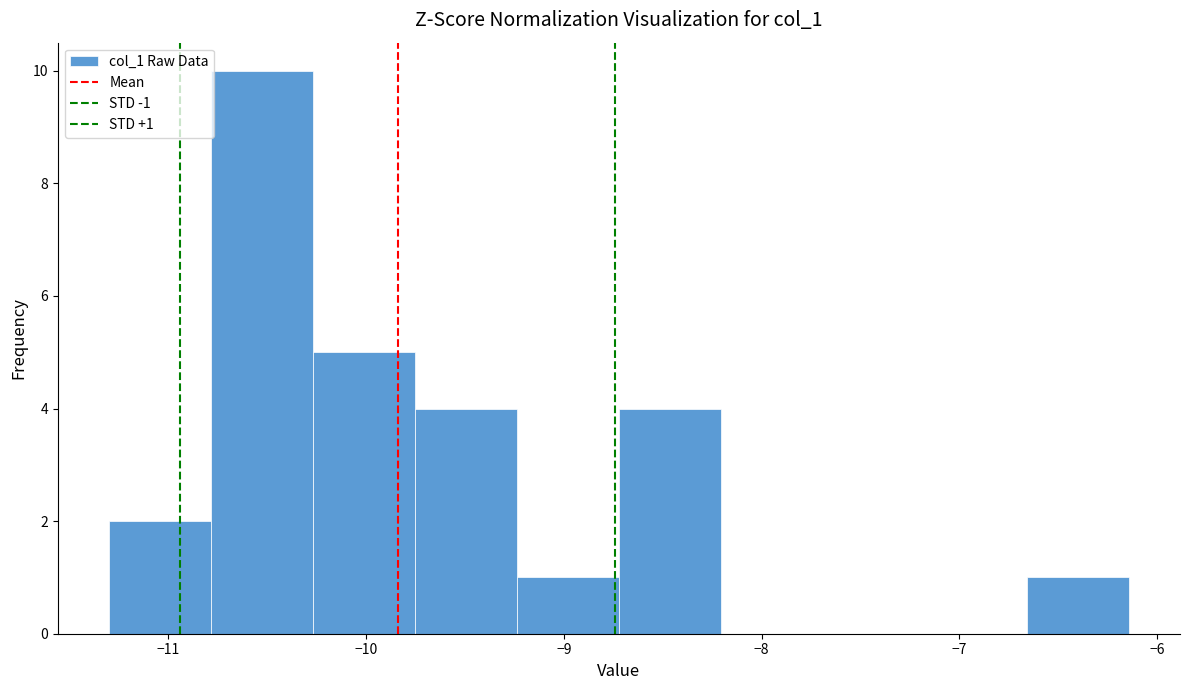

Which range on the x-axis has the tallest bar?

-10.8 to -10.3